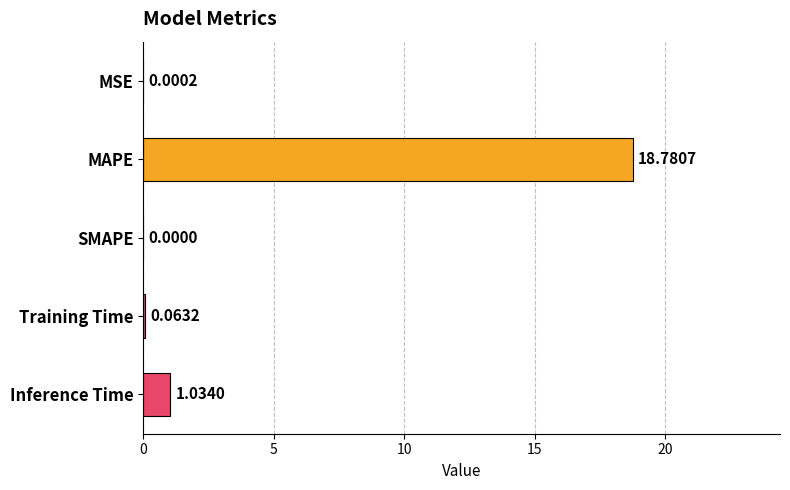

What is the sum of the values at MAPE and Inference Time?

19.8